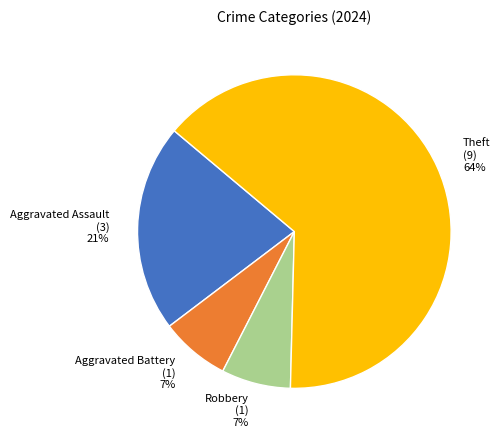

Which category has the biggest portion of the pie?

Theft